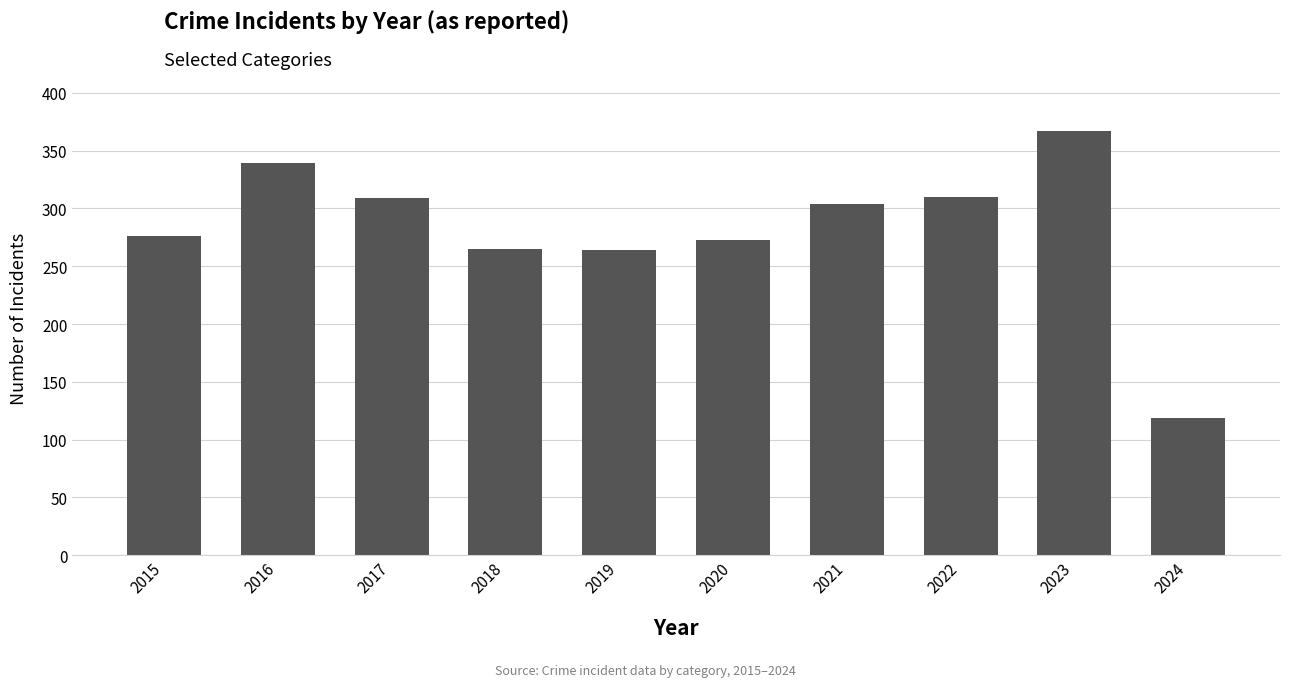

True or false: the data shows 339 at 2016.

True